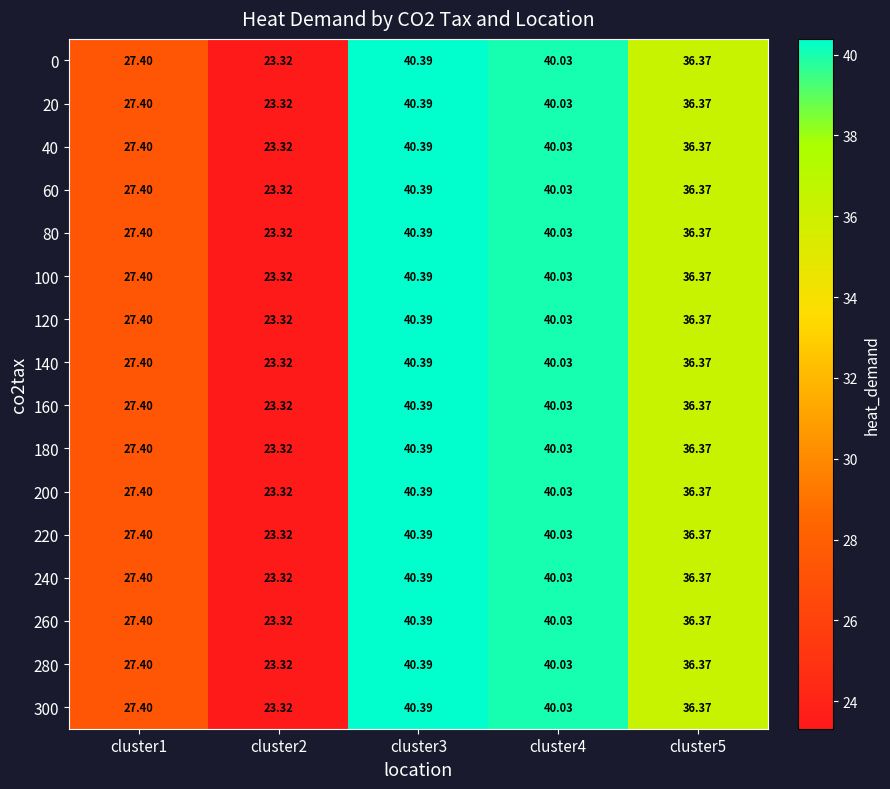

Is the value of 20 at cluster5 greater than the value of 180 at cluster4?

No